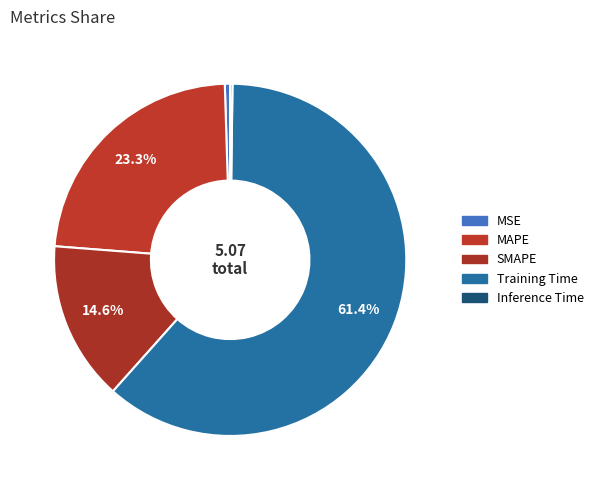

To the nearest percent, what is the difference between the largest and smallest slice percentages?

61%